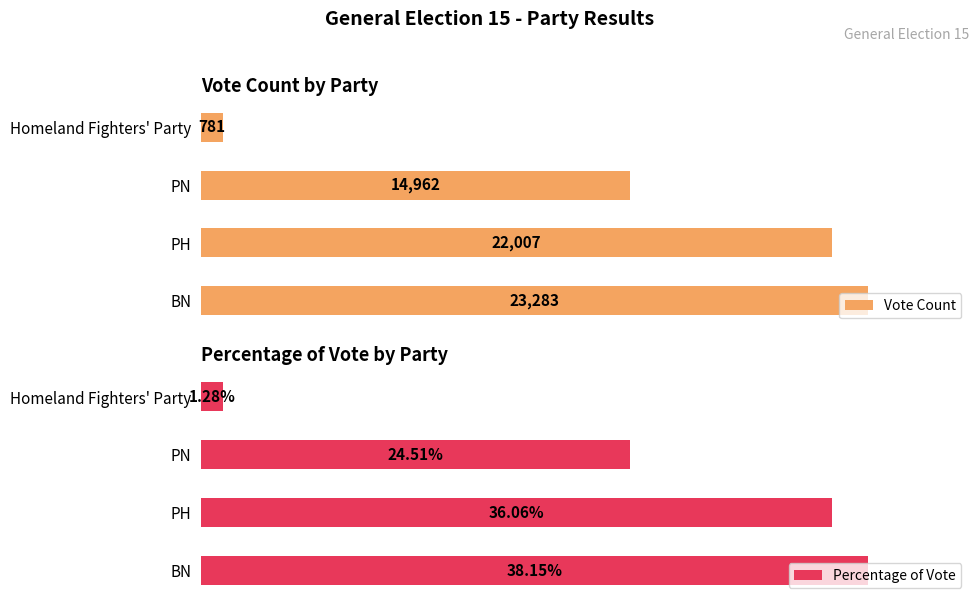

What is the greatest value displayed?

23283.0